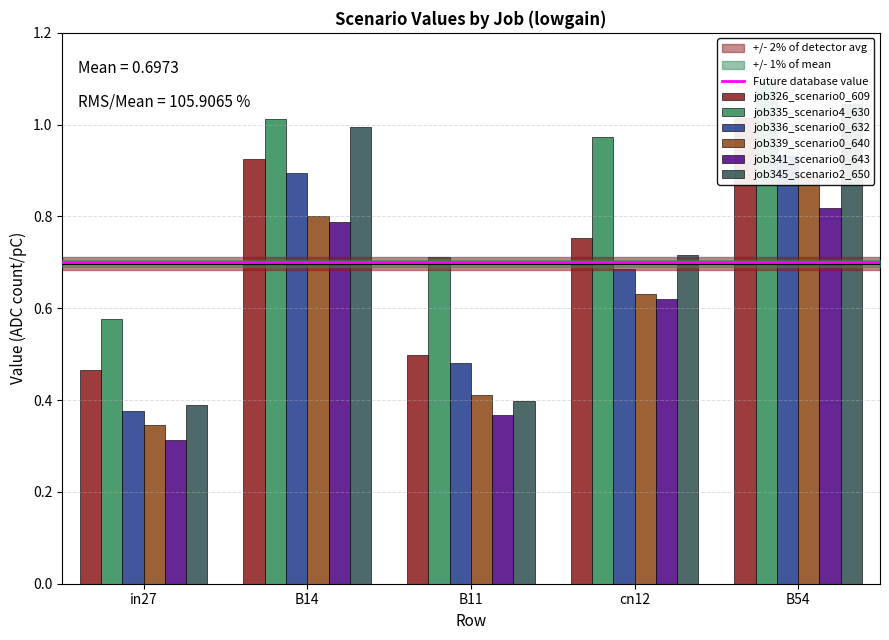

What is the total value across all series at B14?

5.4